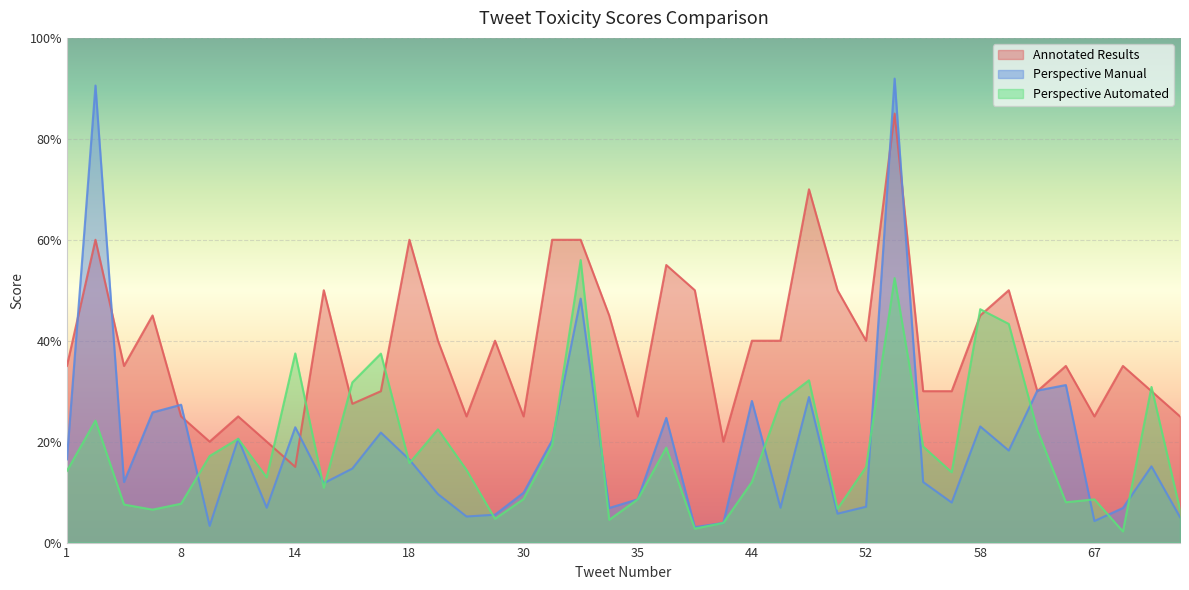

What is the average value of the Annotated Results series?

0.4